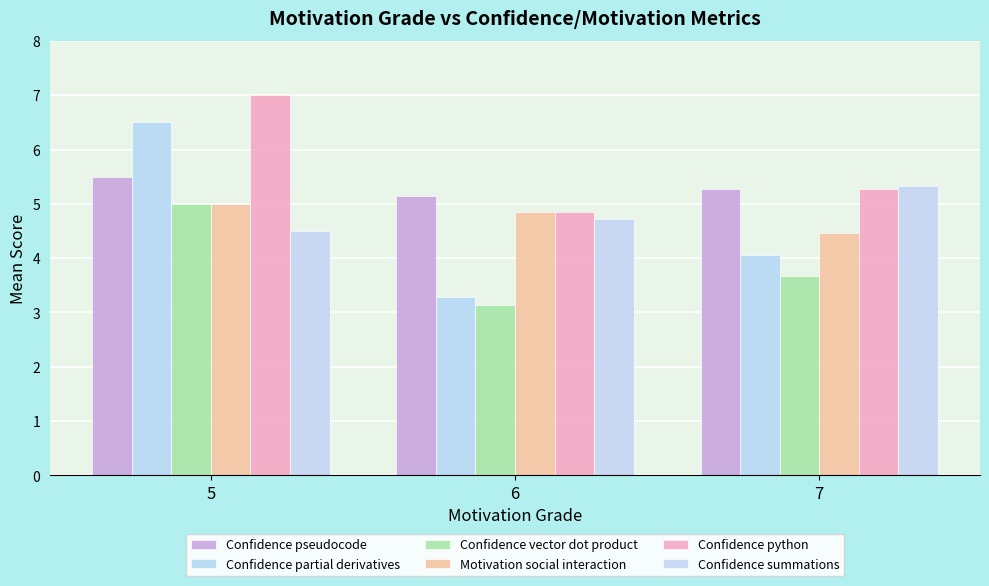

Reading left to right, extract all data points from this chart.

Confidence pseudocode: 5.5	5.1	5.3
Confidence partial derivatives: 6.5	3.3	4.1
Confidence vector dot product: 5.0	3.1	3.7
Motivation social interaction: 5.0	4.9	4.5
Confidence python: 7.0	4.9	5.3
Confidence summations: 4.5	4.7	5.3